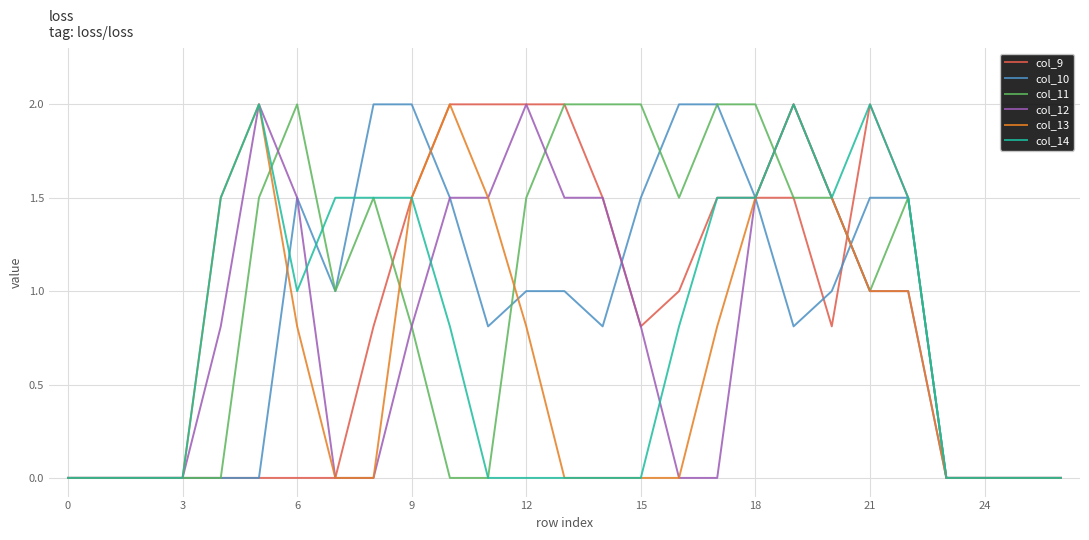

What is the highest value of the col_14 series?

2.0